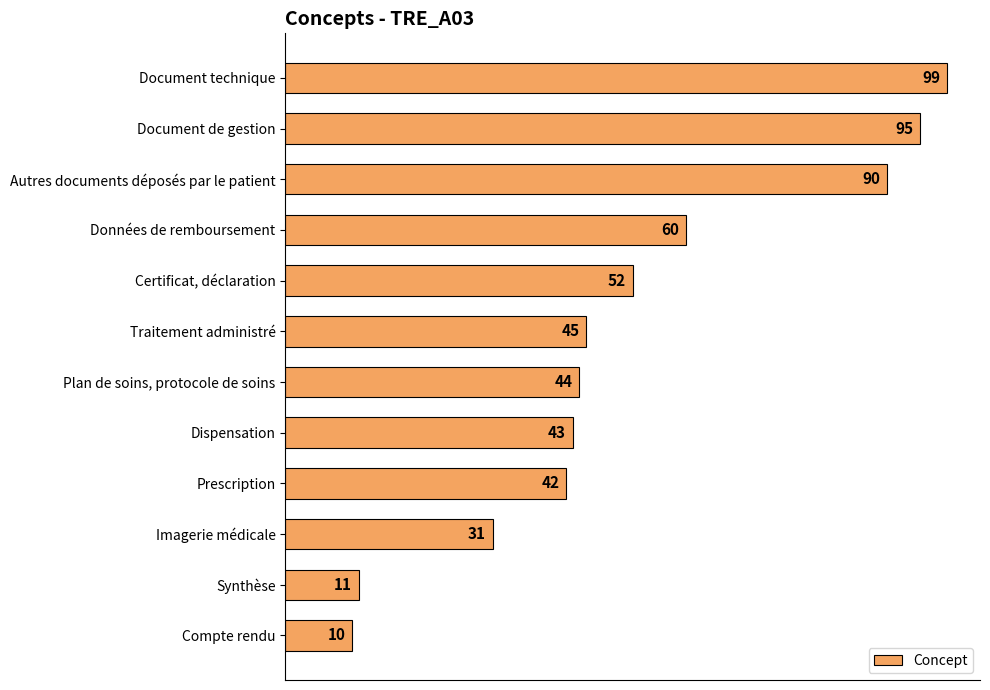

Between Données de remboursement and Dispensation, which is larger?

Données de remboursement